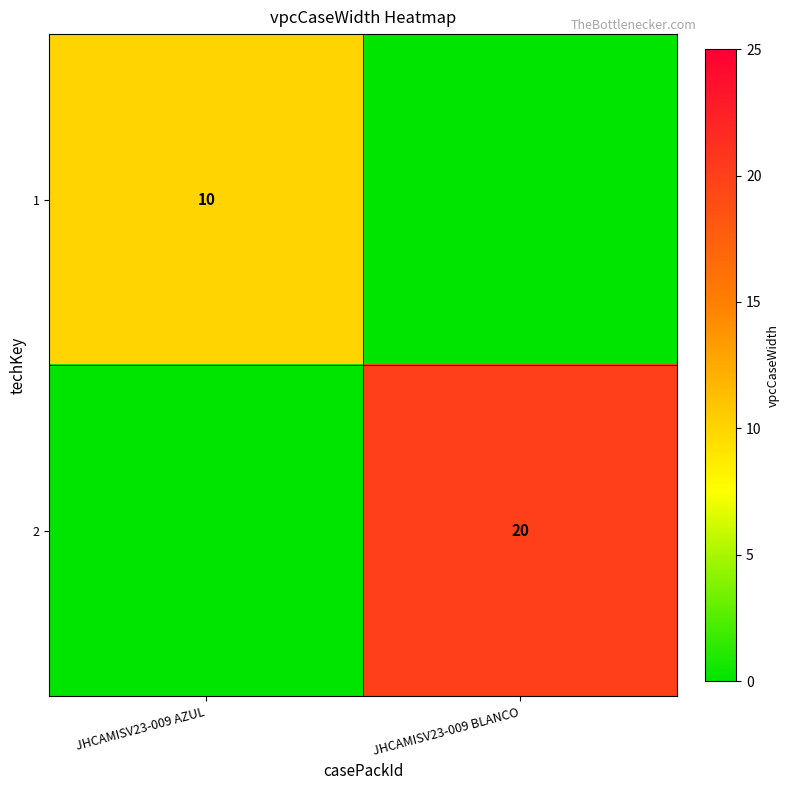

True or false: 1 has a value of 10 at JHCAMISV23-009 AZUL.

True